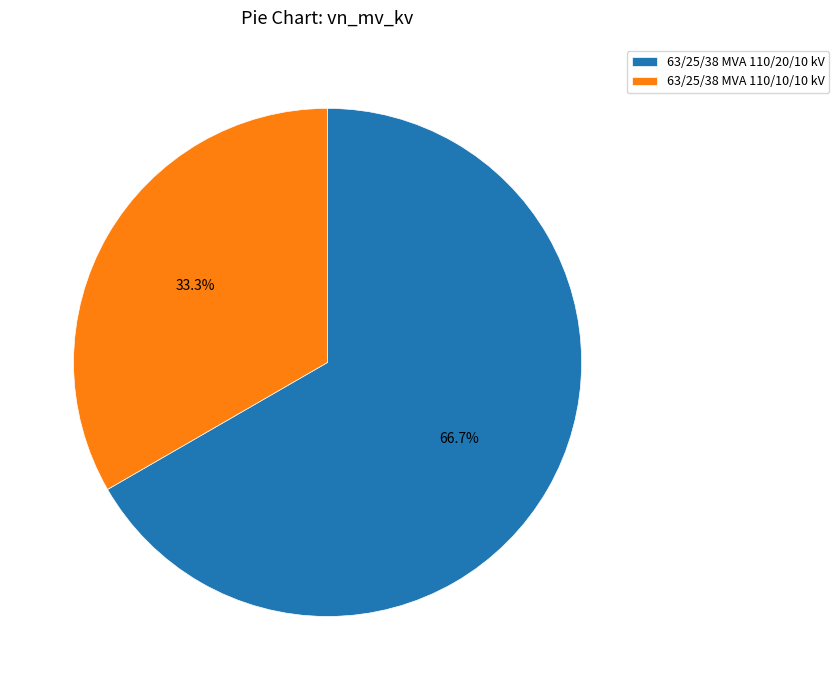

To the nearest percent, what portion does 63/25/38 MVA 110/20/10 kV represent?

67%